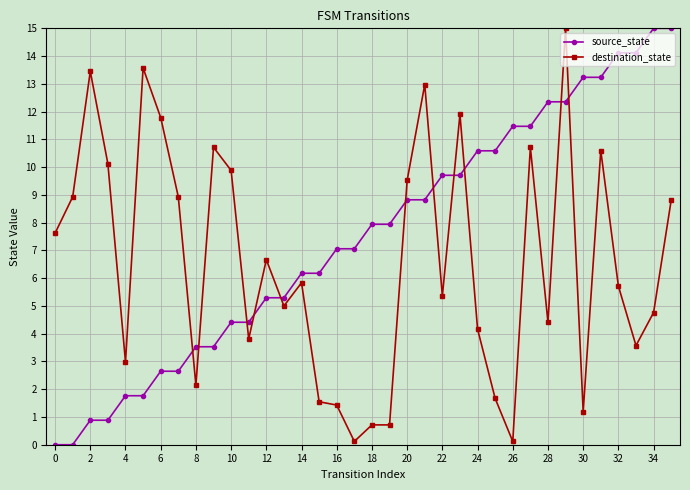

What is the sum of all source_state values?

270.0